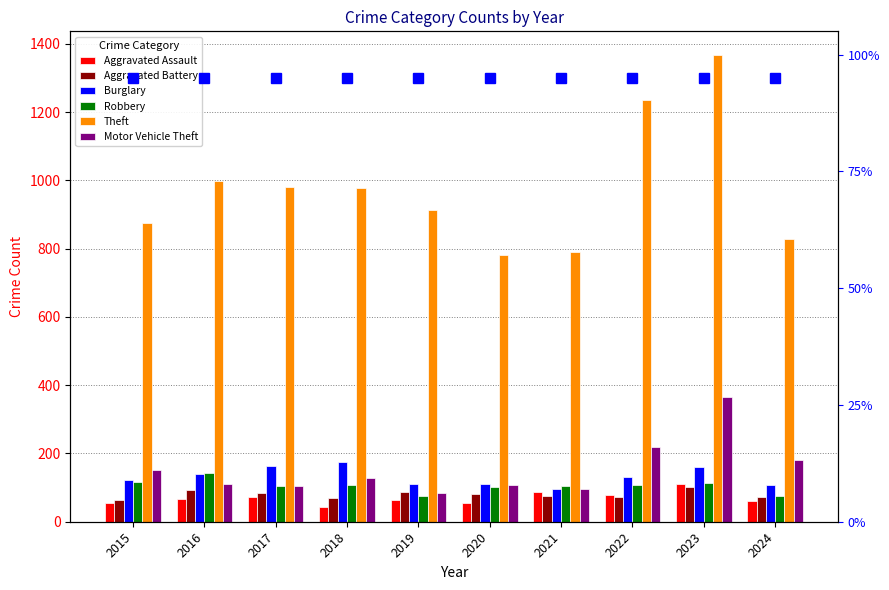

Is the value of Robbery at 2020 greater than the value of Burglary at 2017?

No